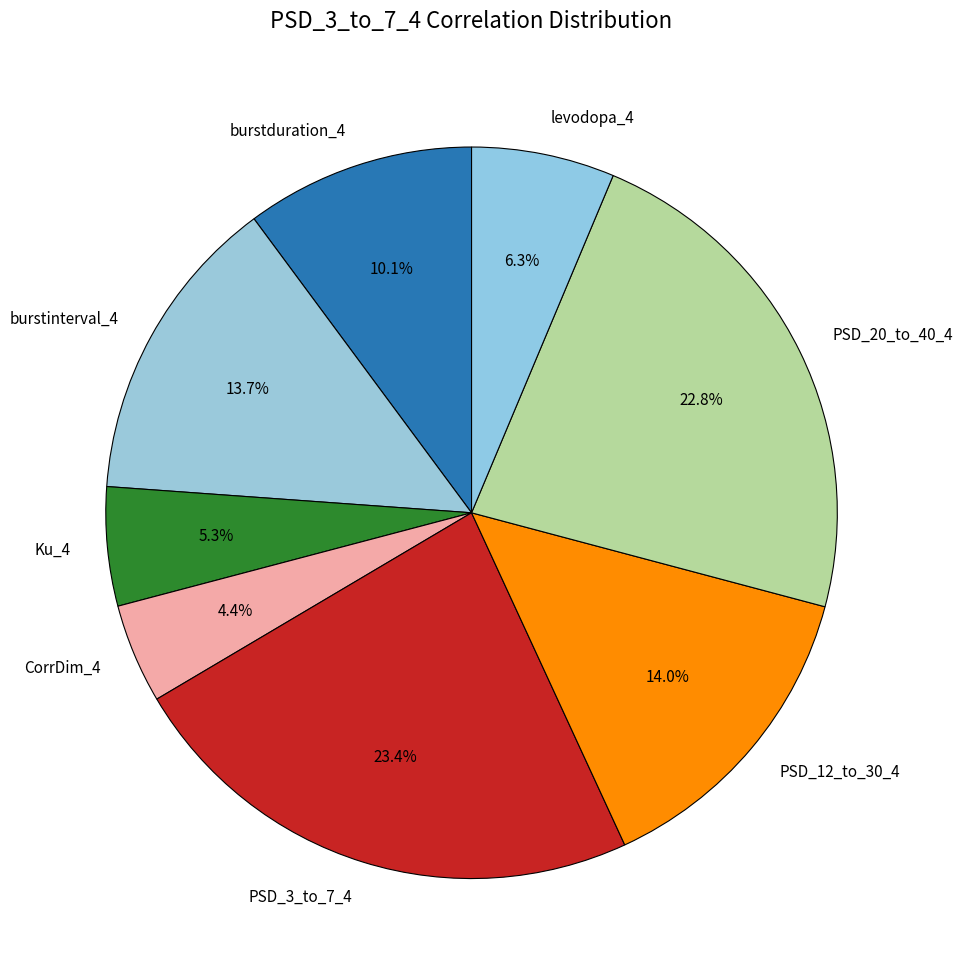

To the nearest percent, what is the combined percentage of levodopa_4 and PSD_20_to_40_4?

29%